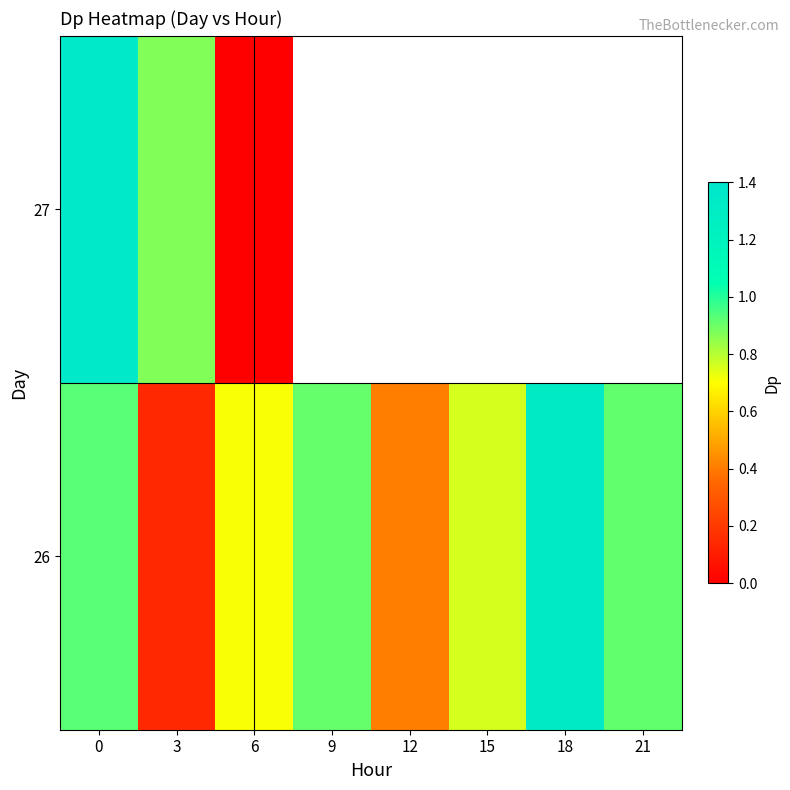

What is the sum of all 26 values?

6.1